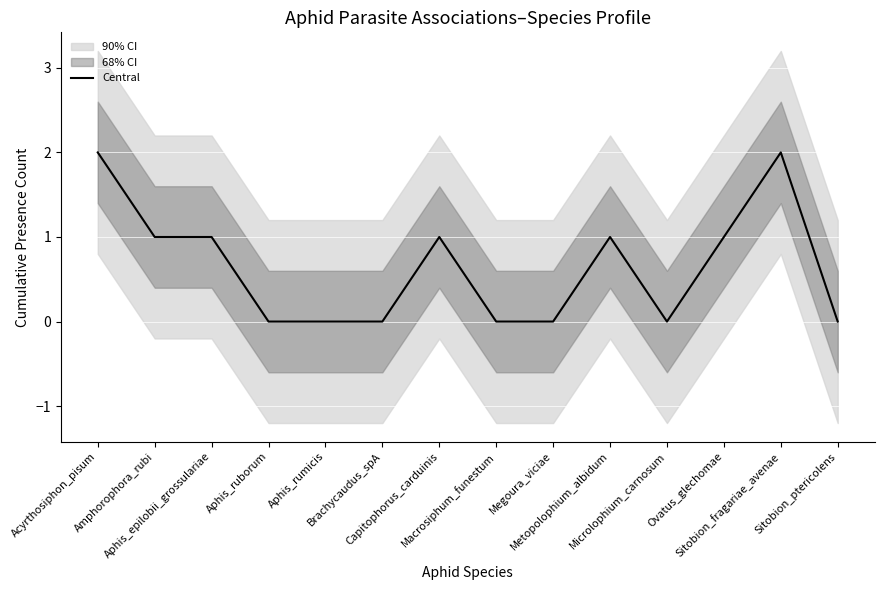

How many values are between 0 and 1?

12